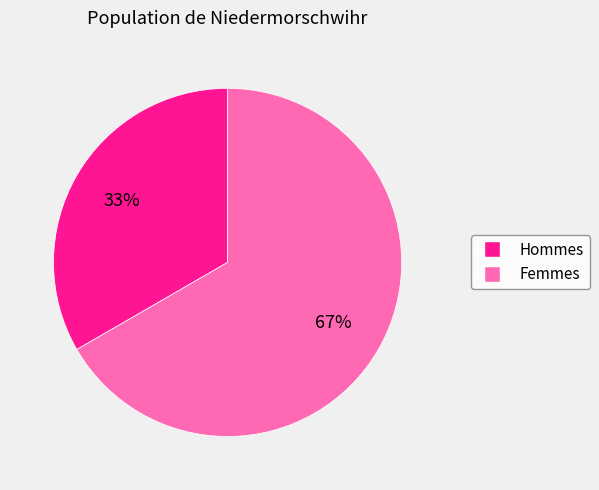

To the nearest percent, what is the average slice percentage?

50%